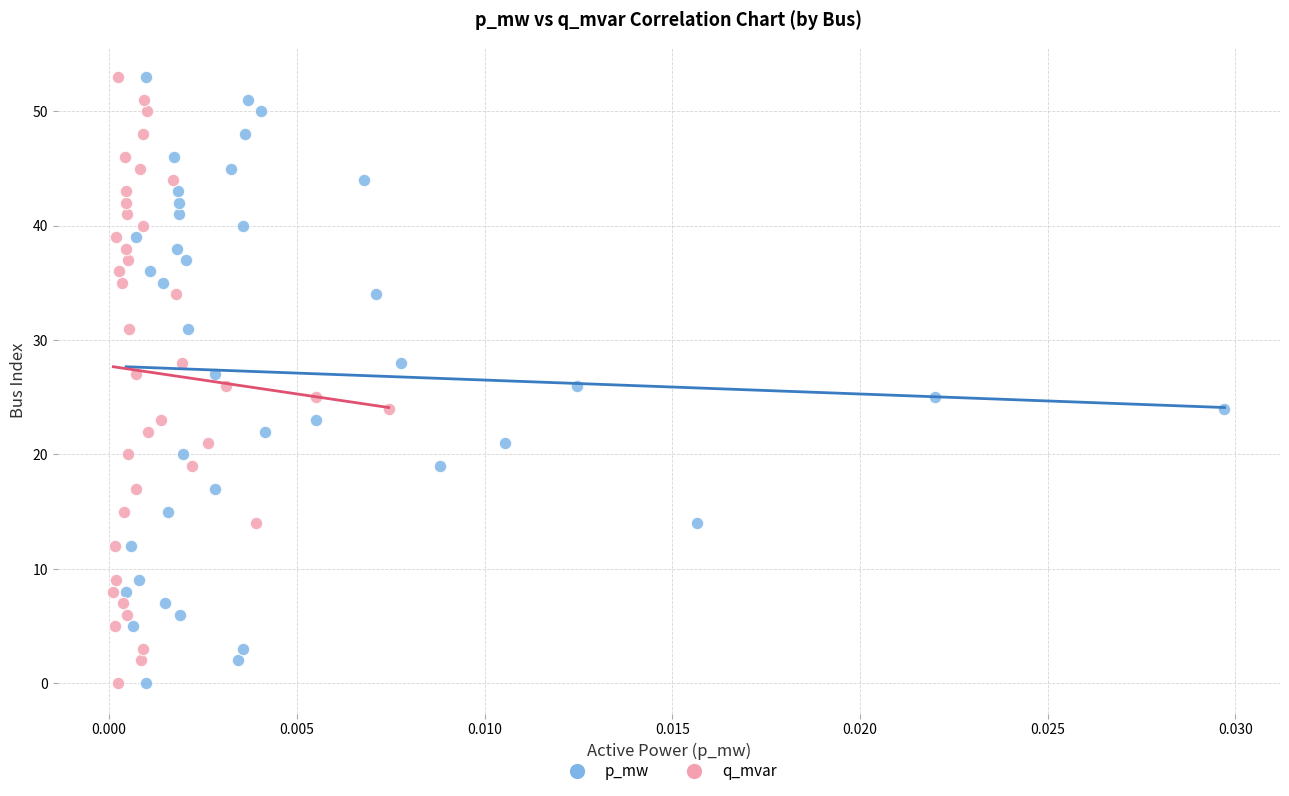

What are all the series names shown in the legend?

p_mw, q_mvar